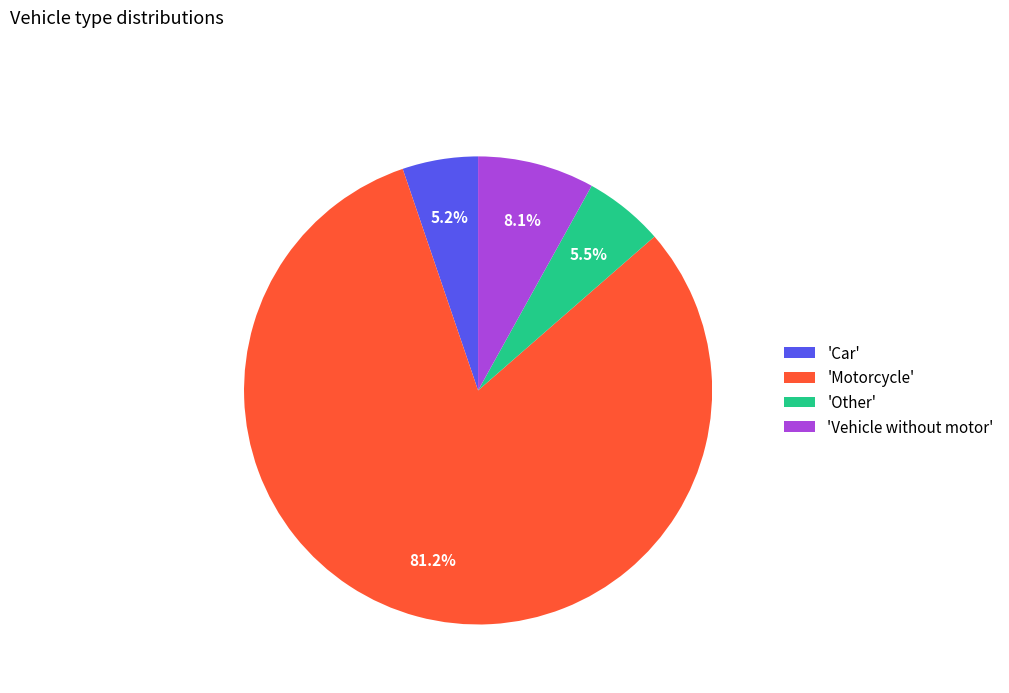

What portion of the pie excludes 'Vehicle without motor'?

91.9%